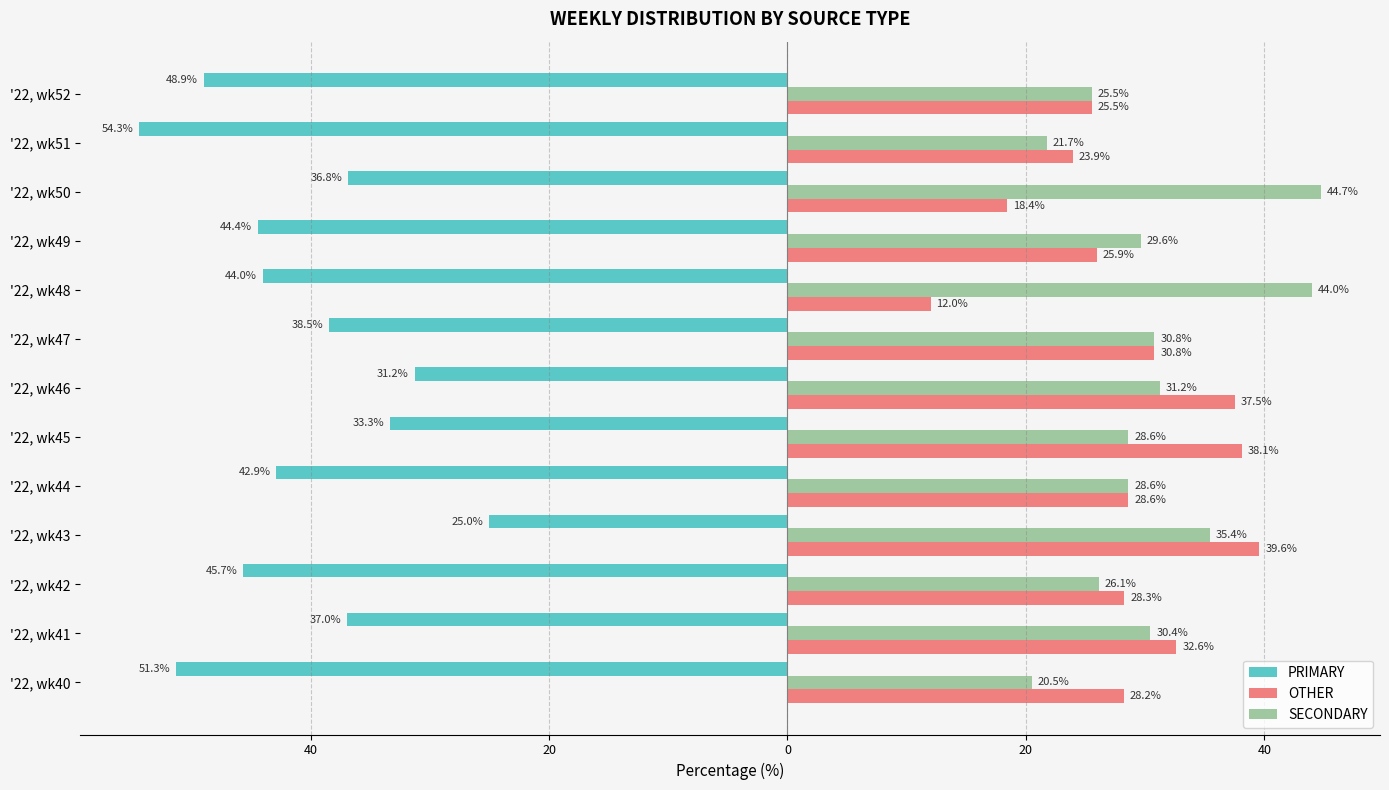

What is the value of the SECONDARY bar at the 4th from the left?

35.4